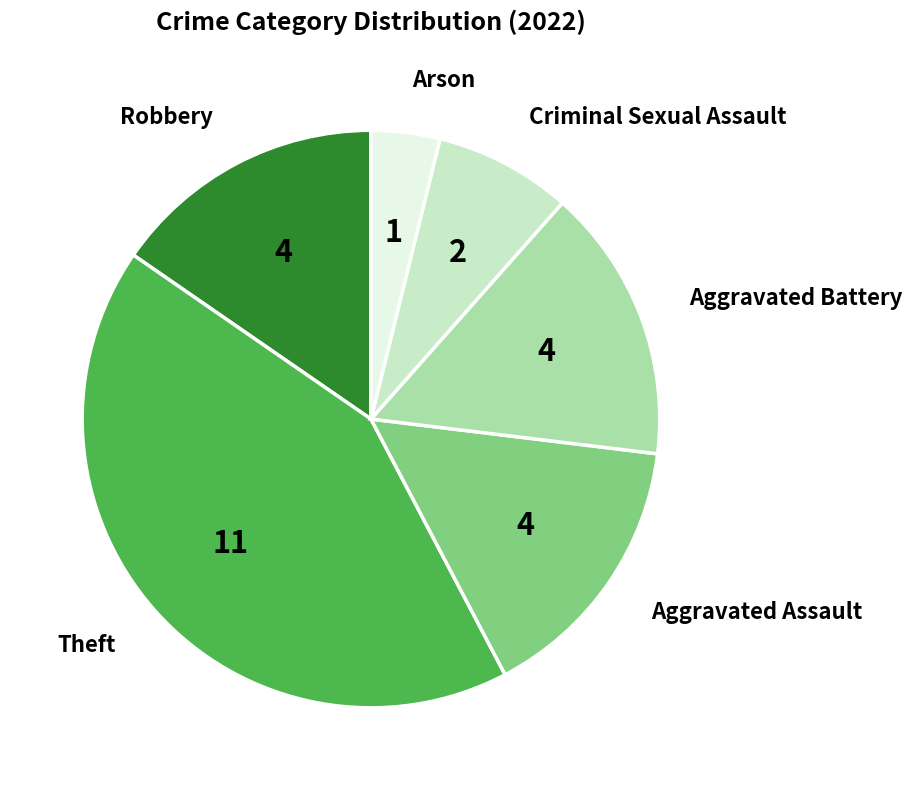

Is there a majority slice in this chart?

No